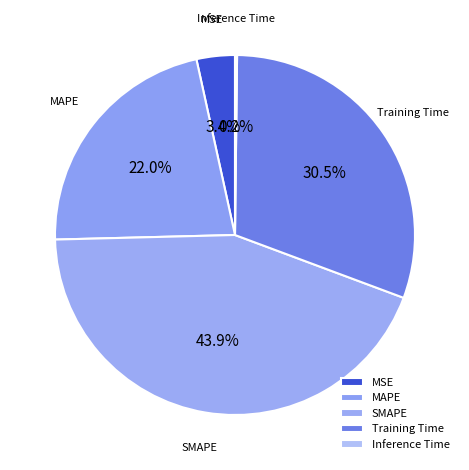

To the nearest percent, what is the average slice percentage?

20%